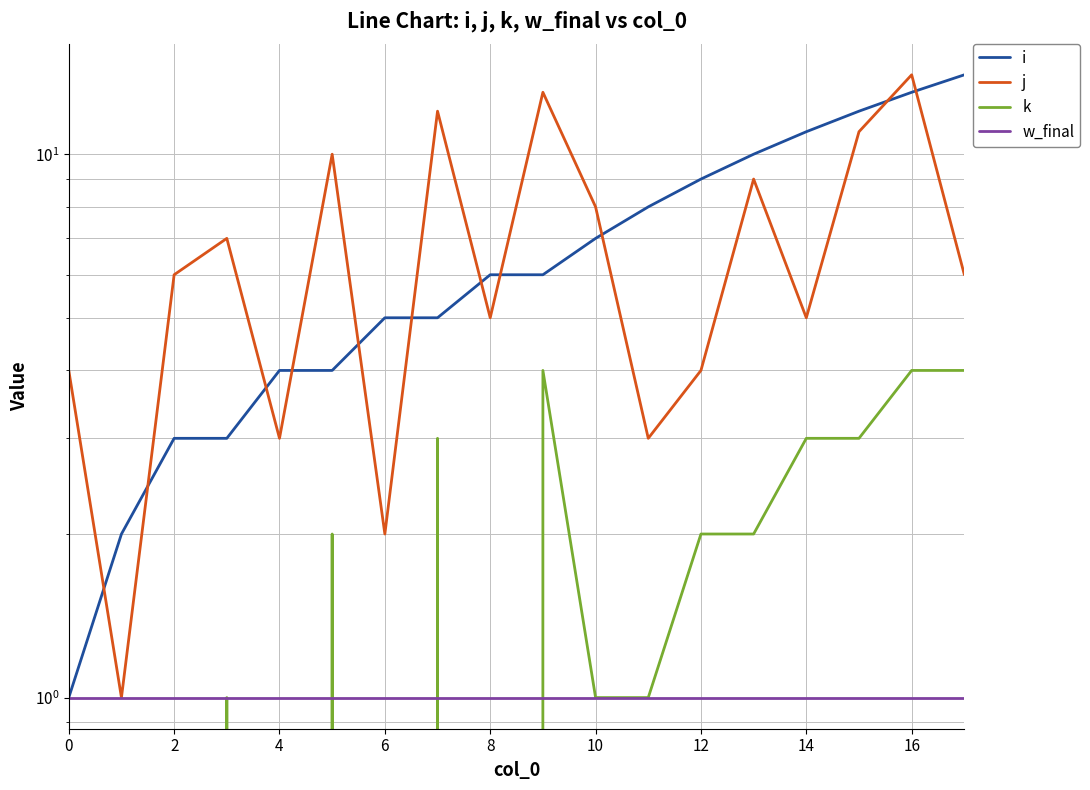

True or false: k and j intersect in this chart.

False